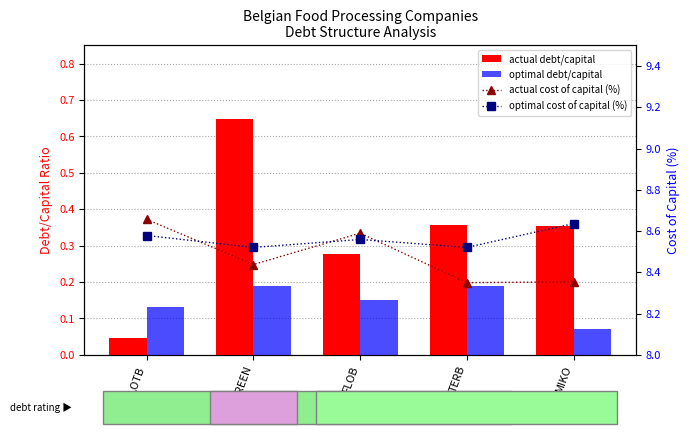

List the series in order of their peak value, lowest first.

optimal debt/capital, actual debt/capital, optimal cost of capital (%), actual cost of capital (%)